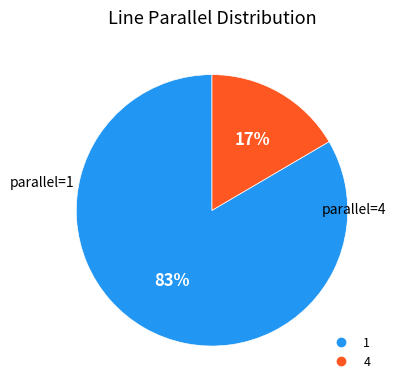

To the nearest percent, what is the combined percentage of 1 and 4?

100%